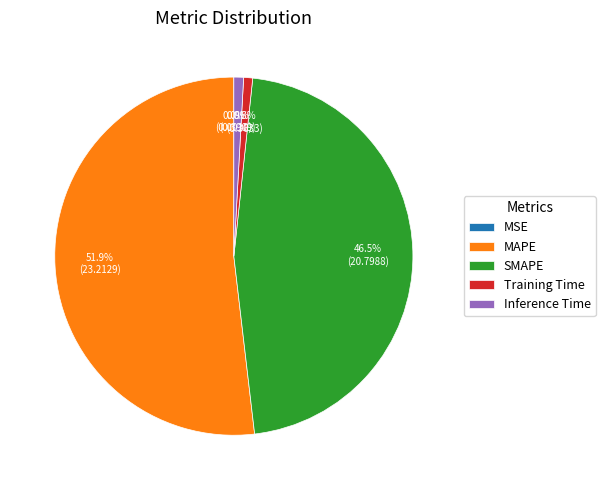

Which category accounts for the majority?

MAPE